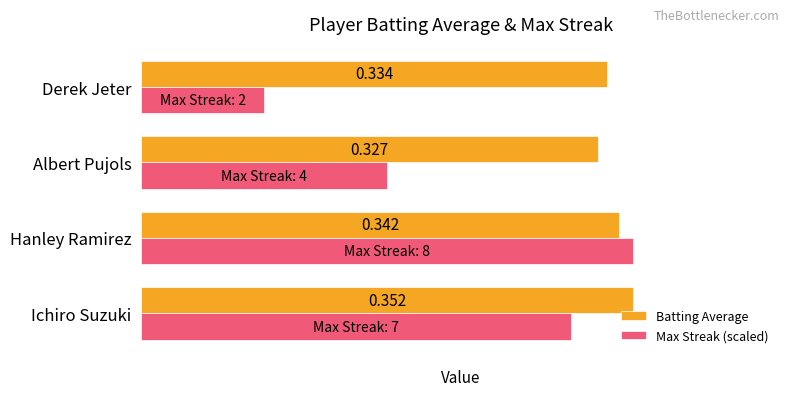

List the series in order of their overall mean, lowest first.

Max Streak (scaled), Batting Average